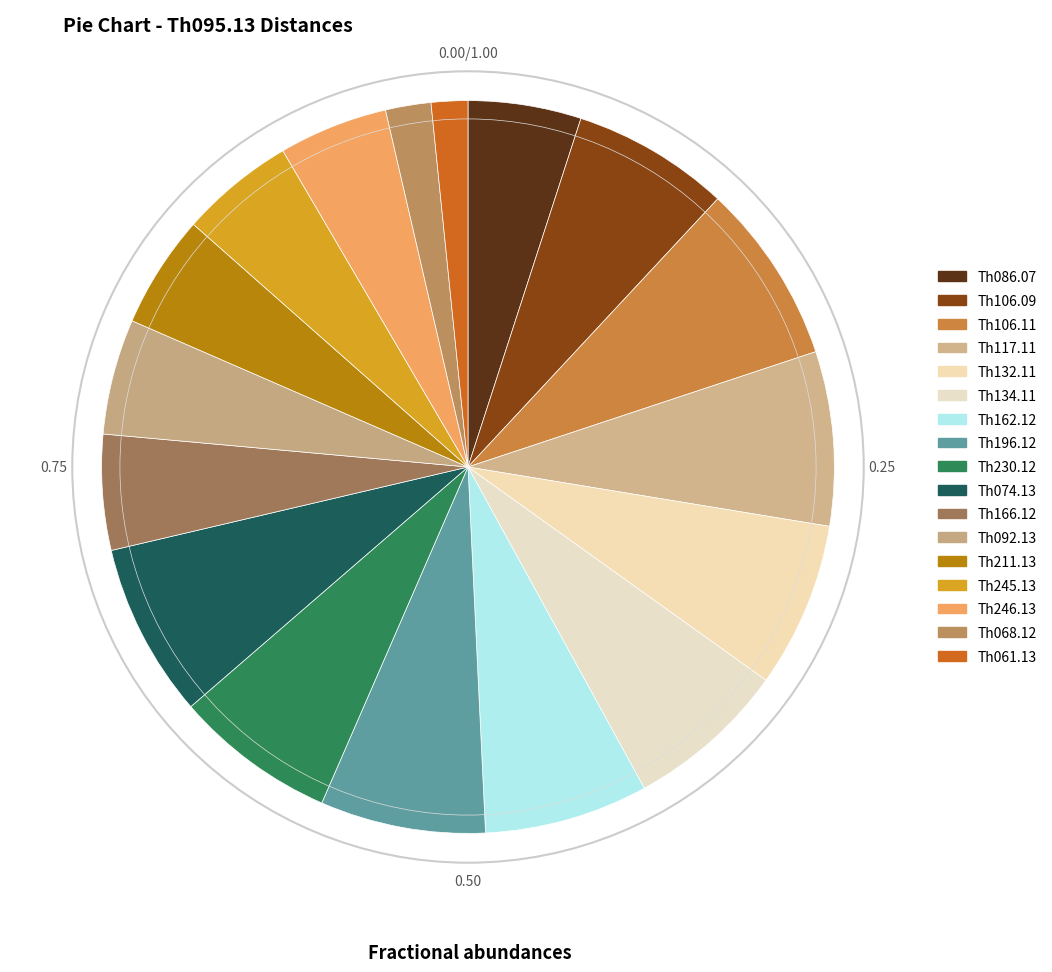

Count the number of slices in the pie.

17